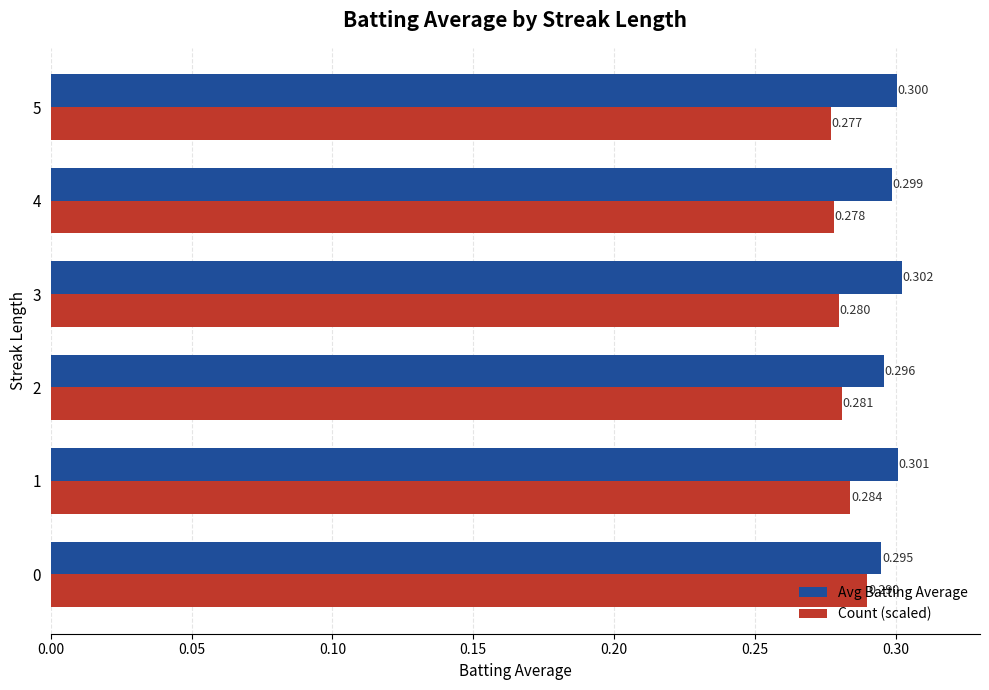

Which series has the largest total across all categories?

Avg Batting Average